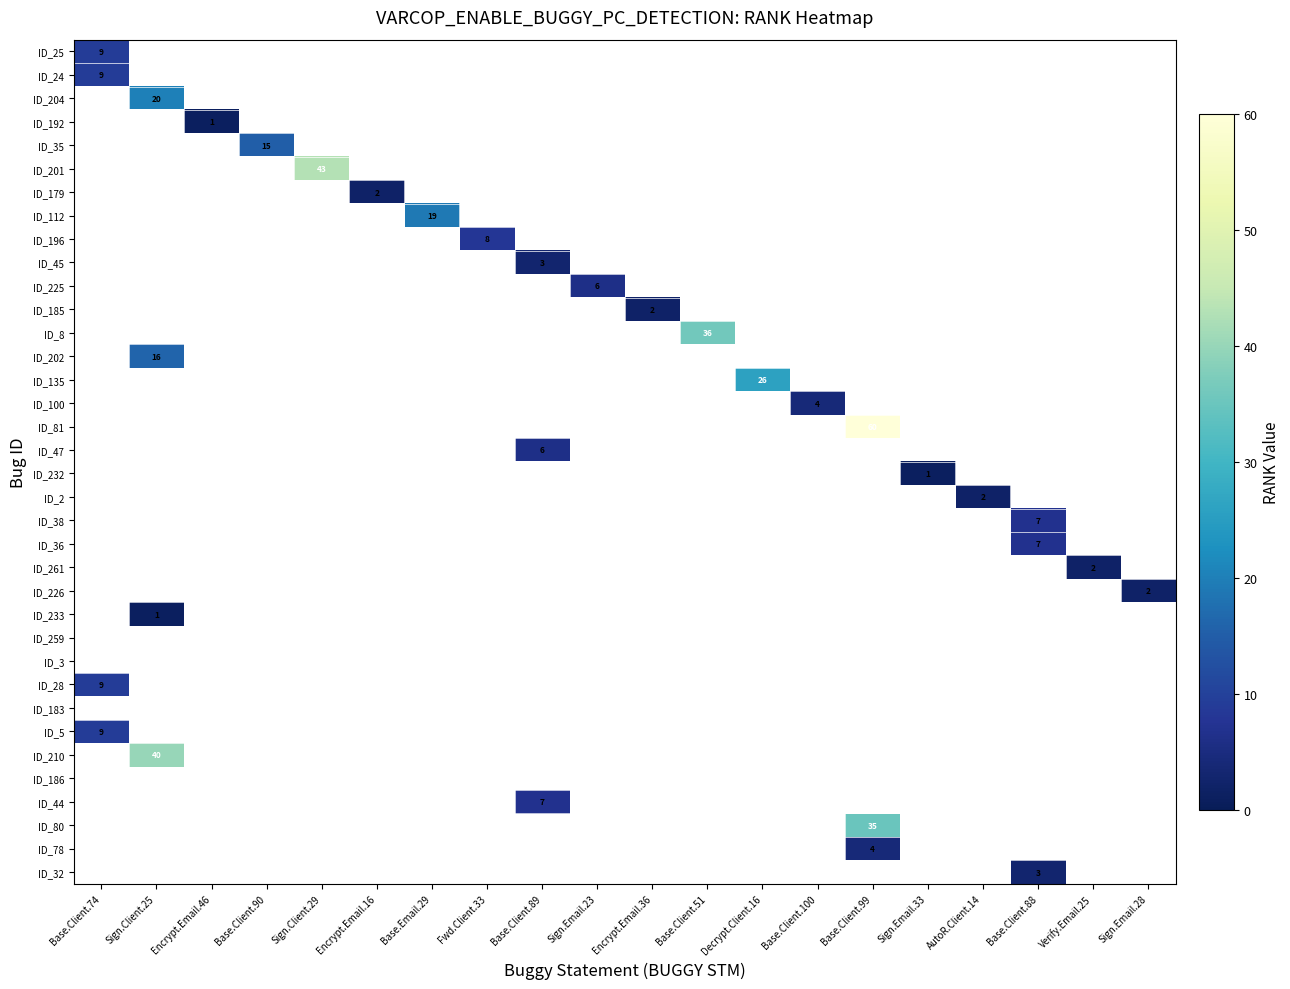

Which label corresponds to the smallest value in the chart?

Sign.Client.25